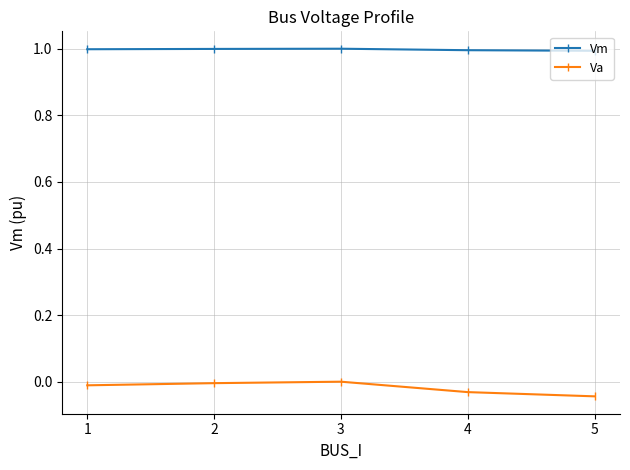

Rank the series at 5 from lowest to highest value.

Va, Vm